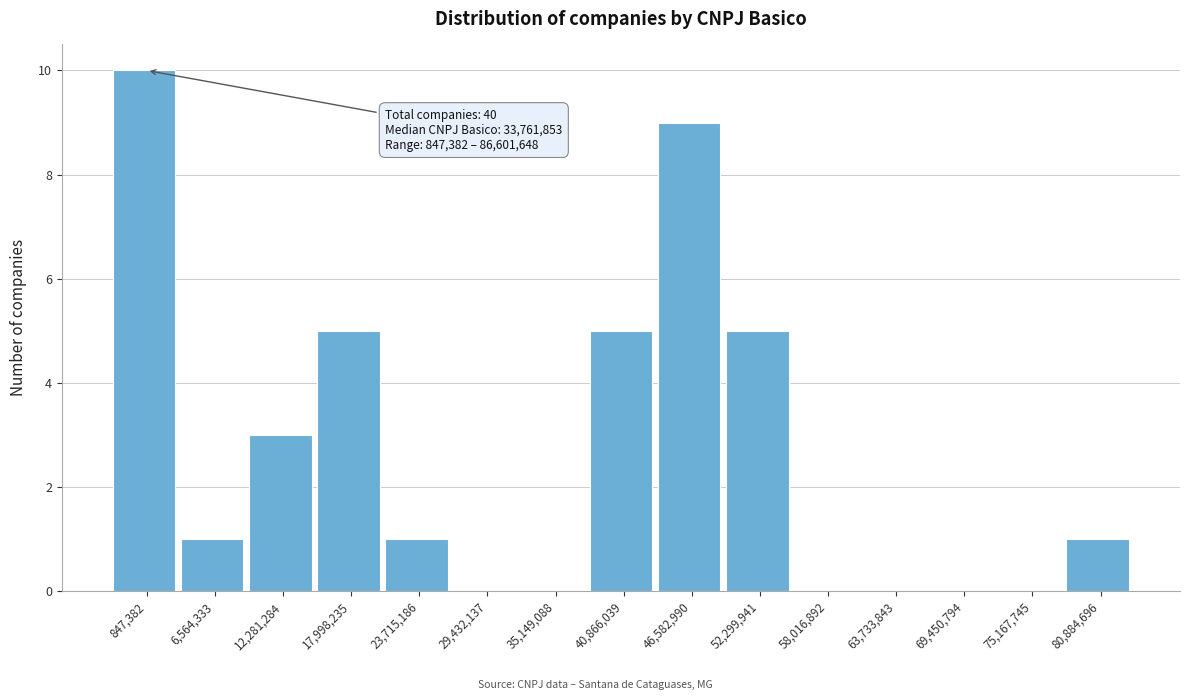

Reading left to right, what are all the values shown in this chart?

847,382=10	6,564,333=1	12,281,284=3	17,998,235=5	23,715,186=1	29,432,137=0	35,149,088=0	40,866,039=5	46,582,990=9	52,299,941=5	58,016,892=0	63,733,843=0	69,450,794=0	75,167,745=0	80,884,696=1